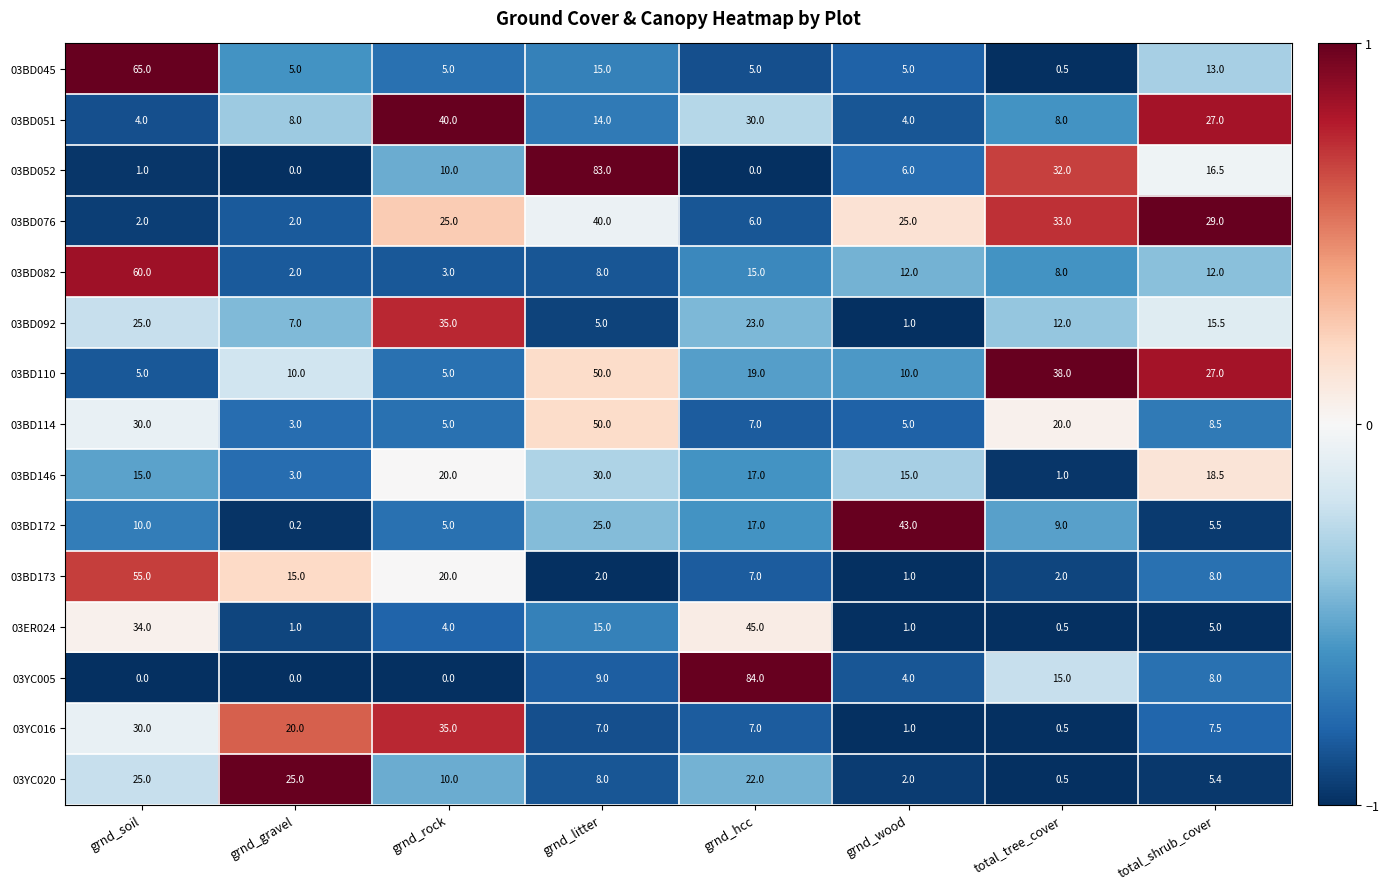

Is it true that 03YC005 equals -58.1 at grnd_rock?

False